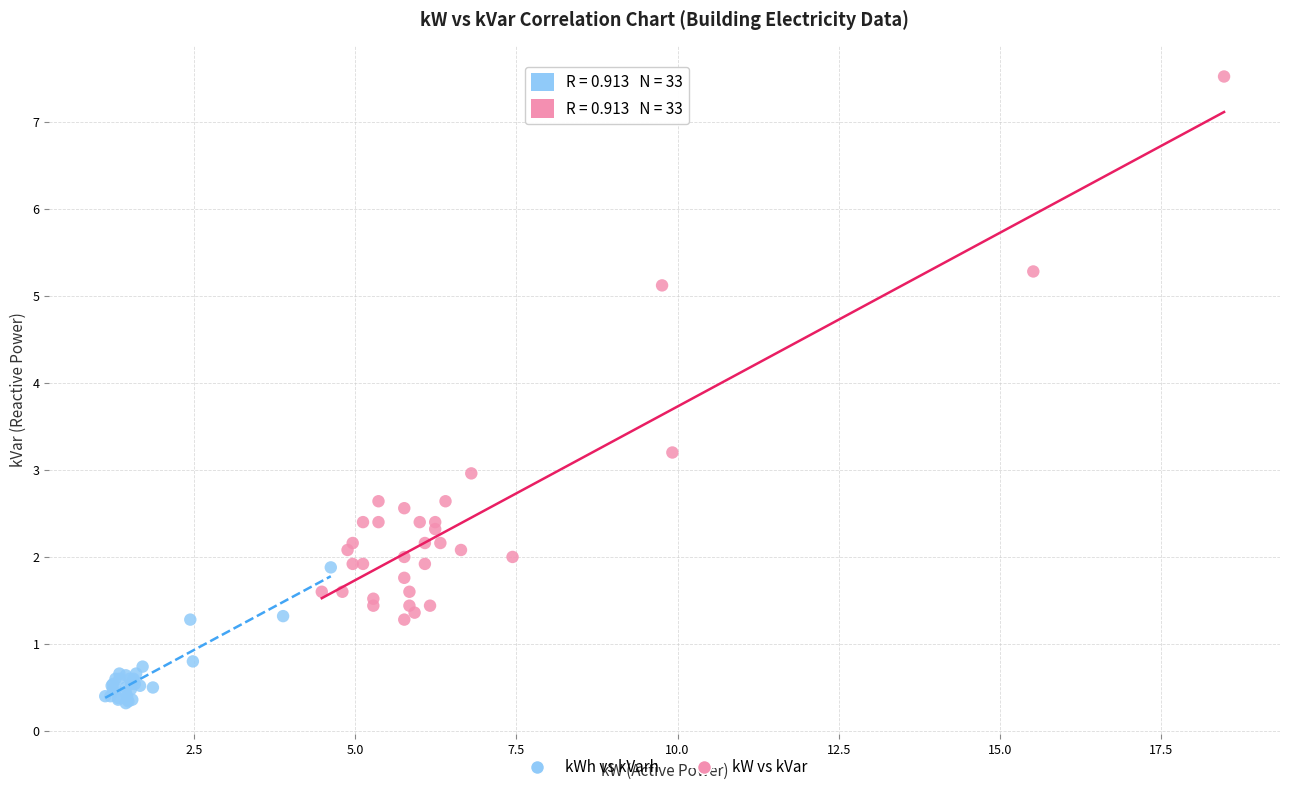

Which series reaches the minimum Y coordinate?

kWh vs kVarh